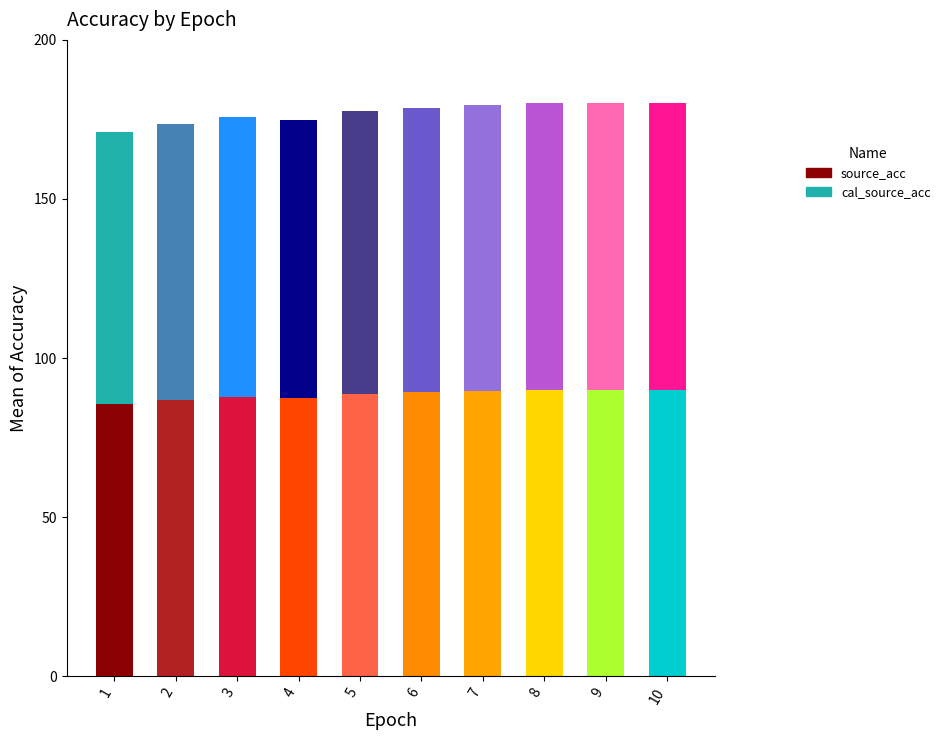

Count the number of data series in this chart.

2